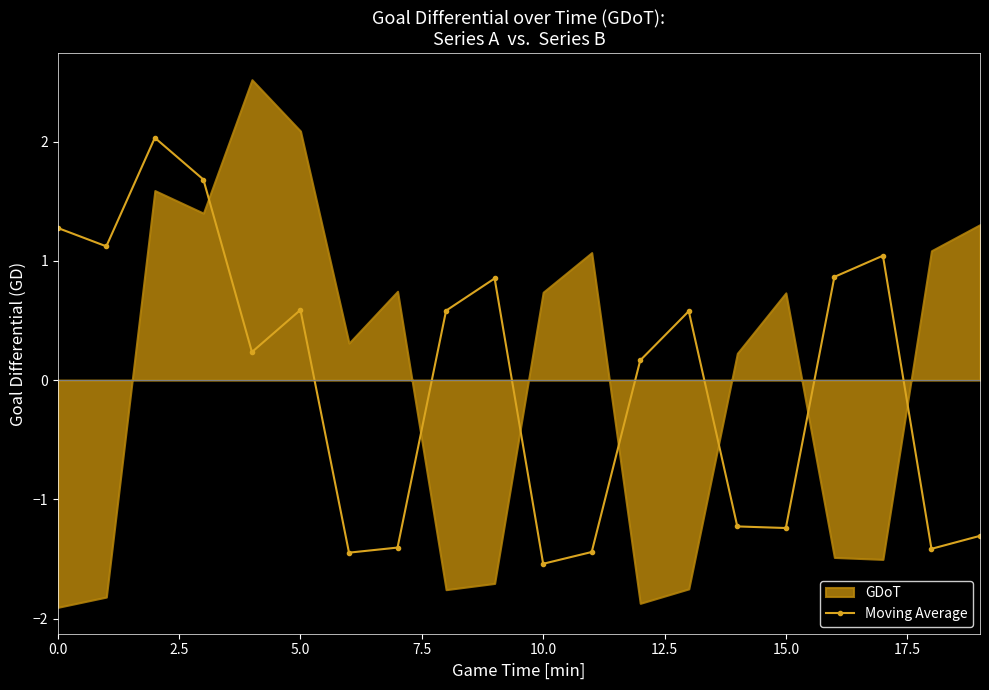

The value of Moving Average at 0.0 is 1.3. True or false?

True